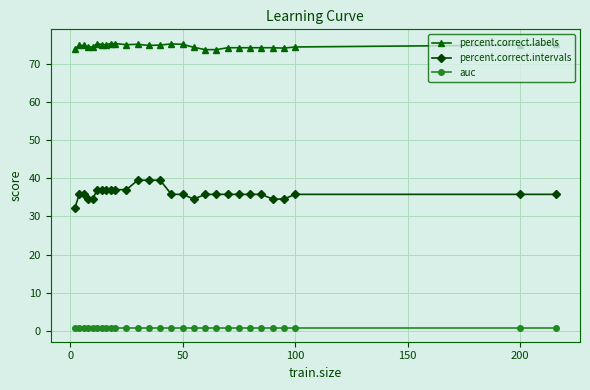

True or false: percent.correct.labels has more than 0 points higher than both neighbors.

True